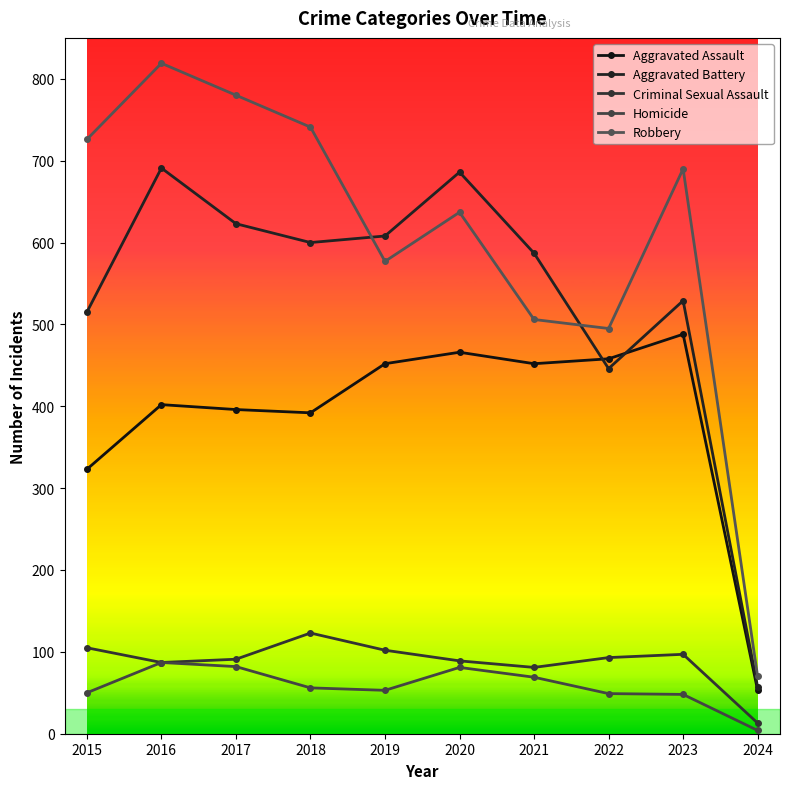

How many categories are shown in the chart?

10